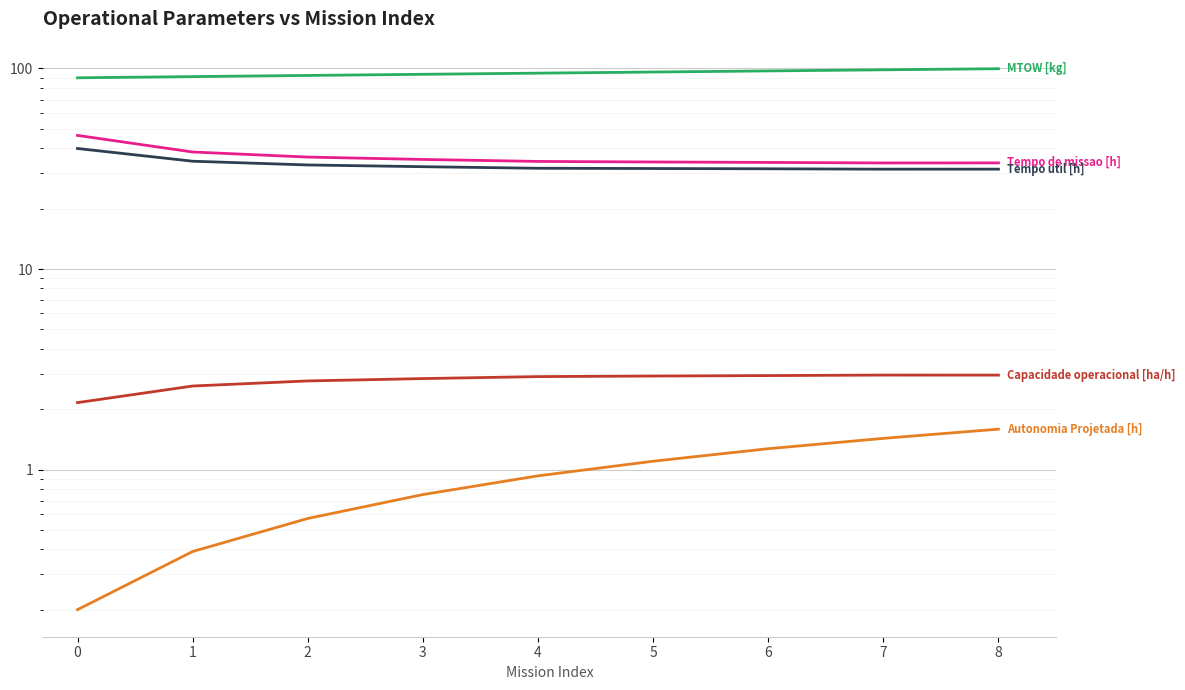

What is the maximum value for MTOW [kg]?

99.8